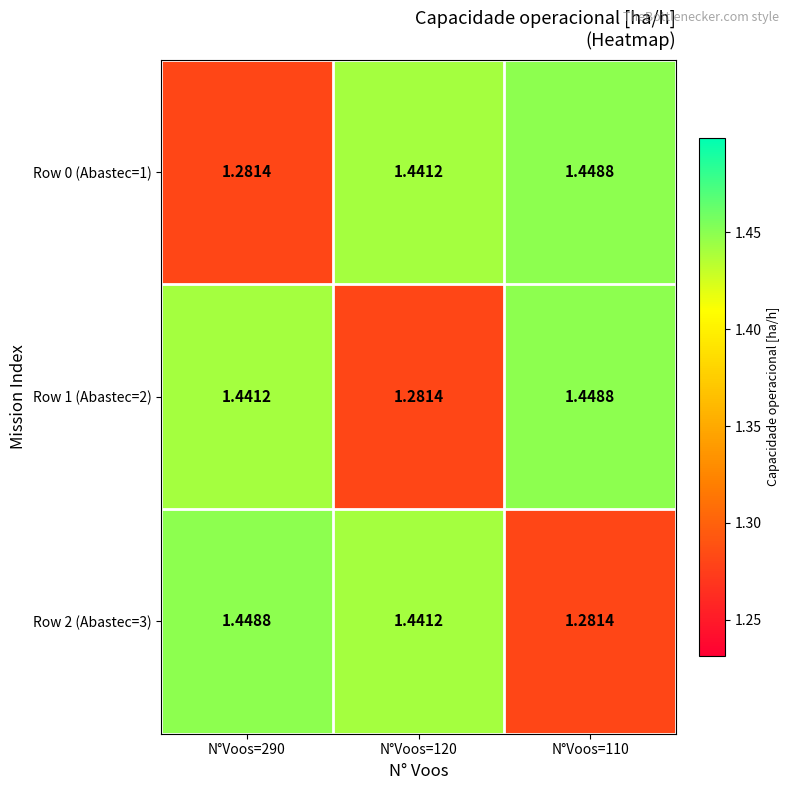

Is the value of Row 1 (Abastec=2) at N°Voos=290 greater than the value of Row 0 (Abastec=1) at N°Voos=110?

No